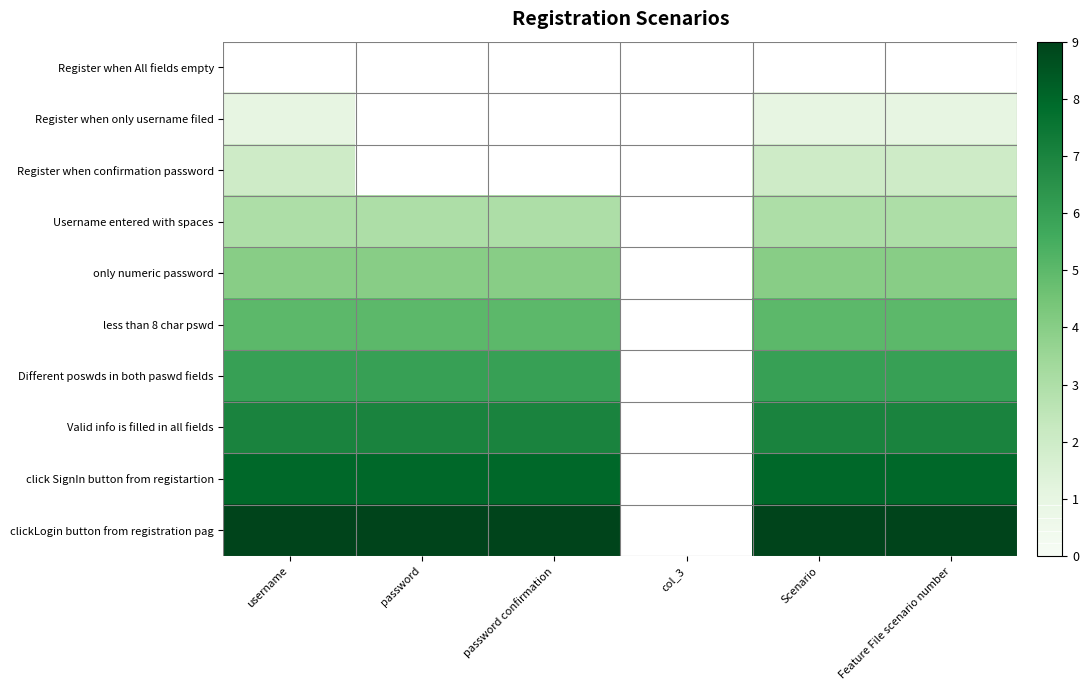

What is the spread (max minus min) of values at password?

9